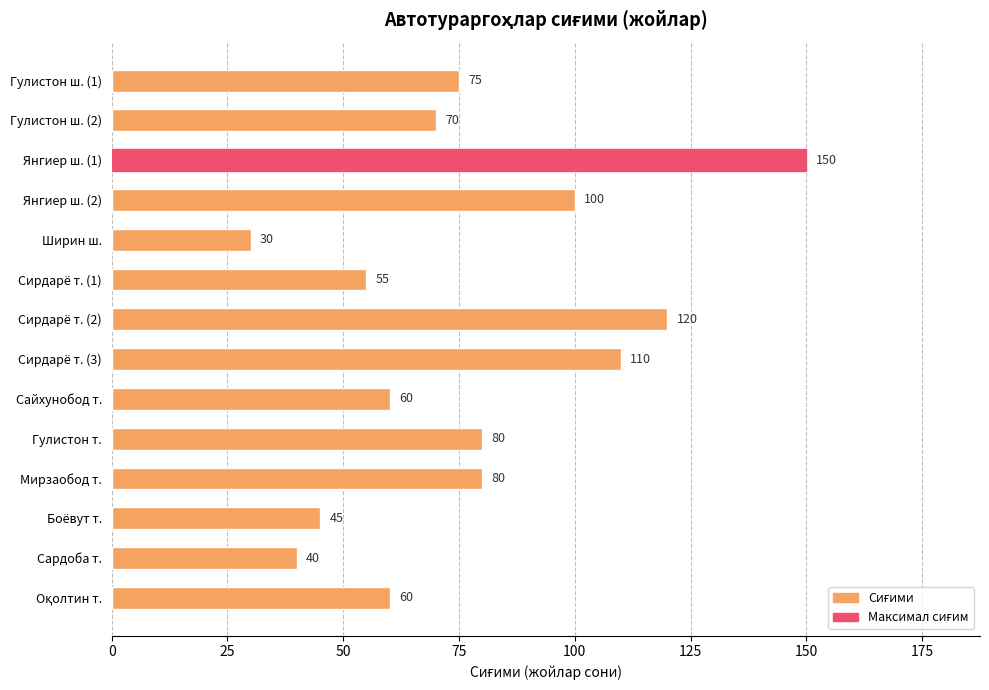

What is the greatest value displayed?

150